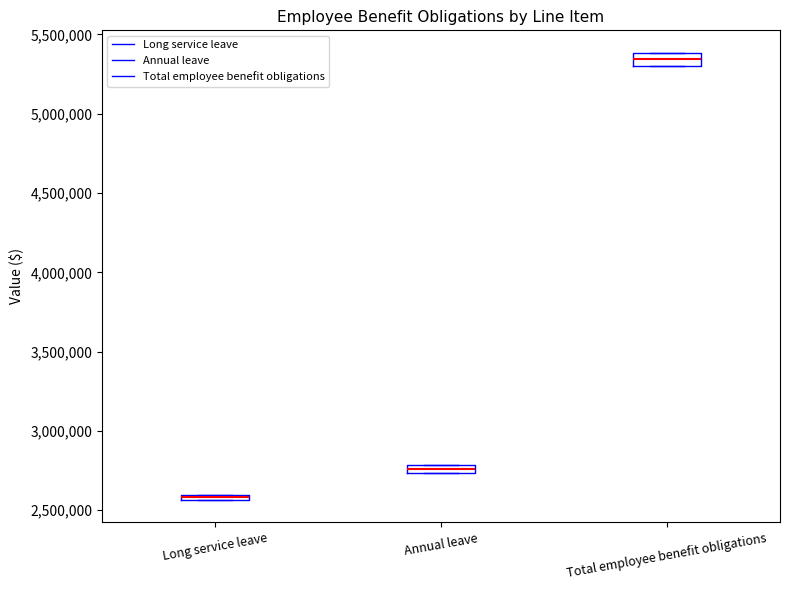

Where does the median line of the box for Total employee benefit obligations sit on the y-axis? The values are not printed on the chart, so give them approximately, as read against the axis.

5350000